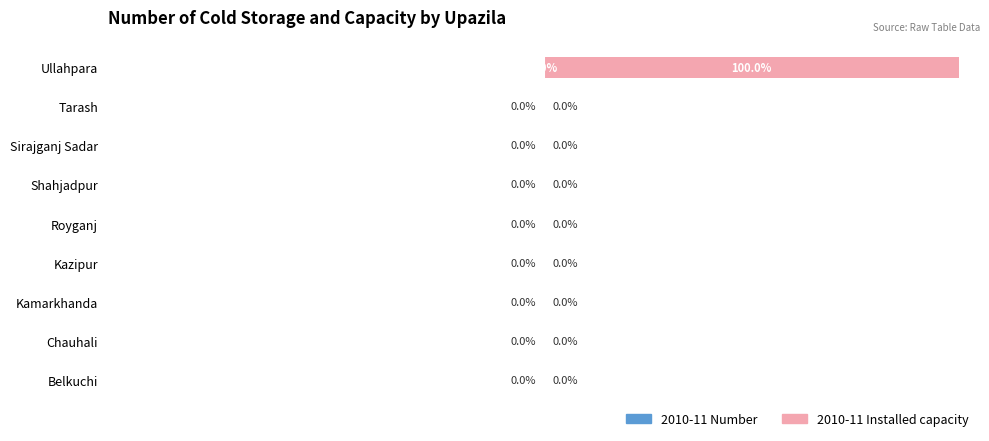

Is the value of 2010-11 Number at −50 greater than the value of 2010-11 Installed capacity at −25?

No